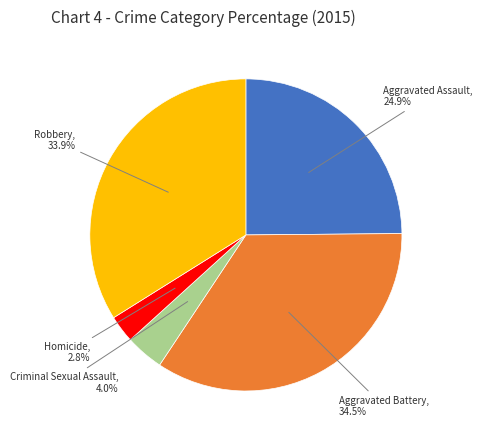

How many segments does this pie chart have?

5